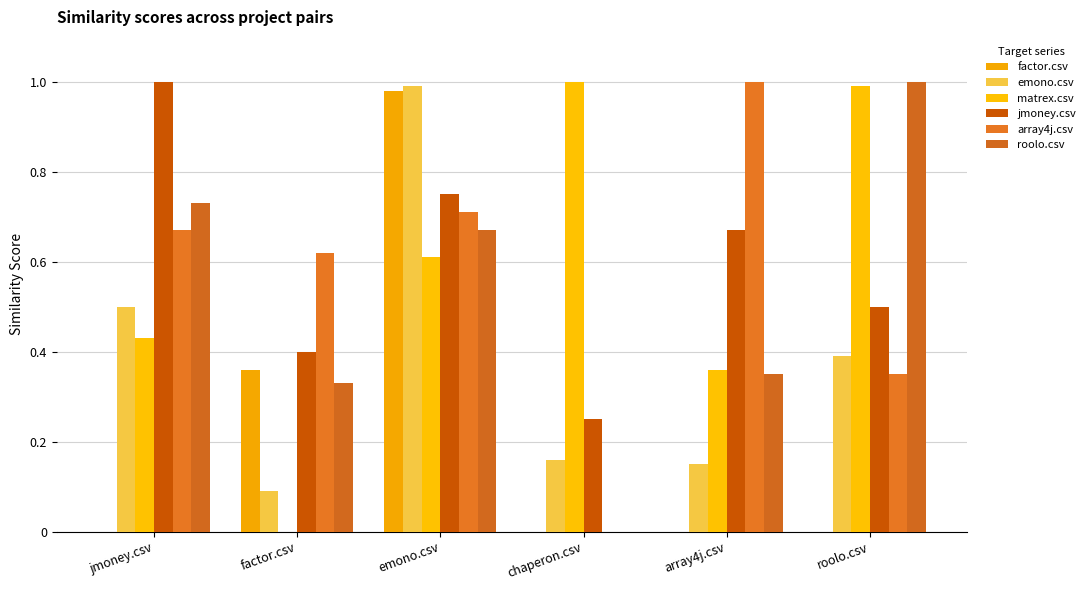

Count the number of categories in the chart.

6